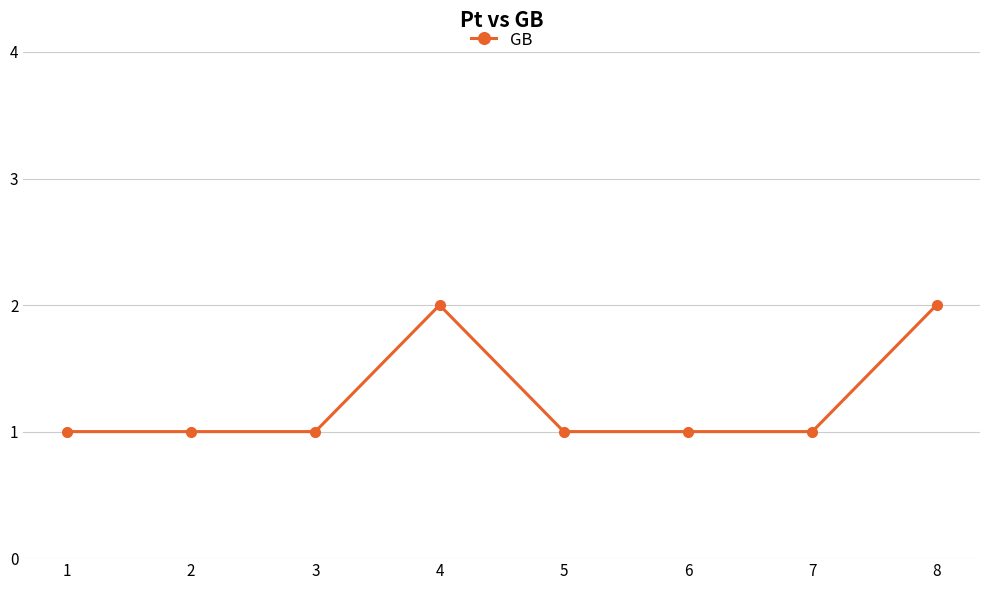

What value does the data have at 5?

1